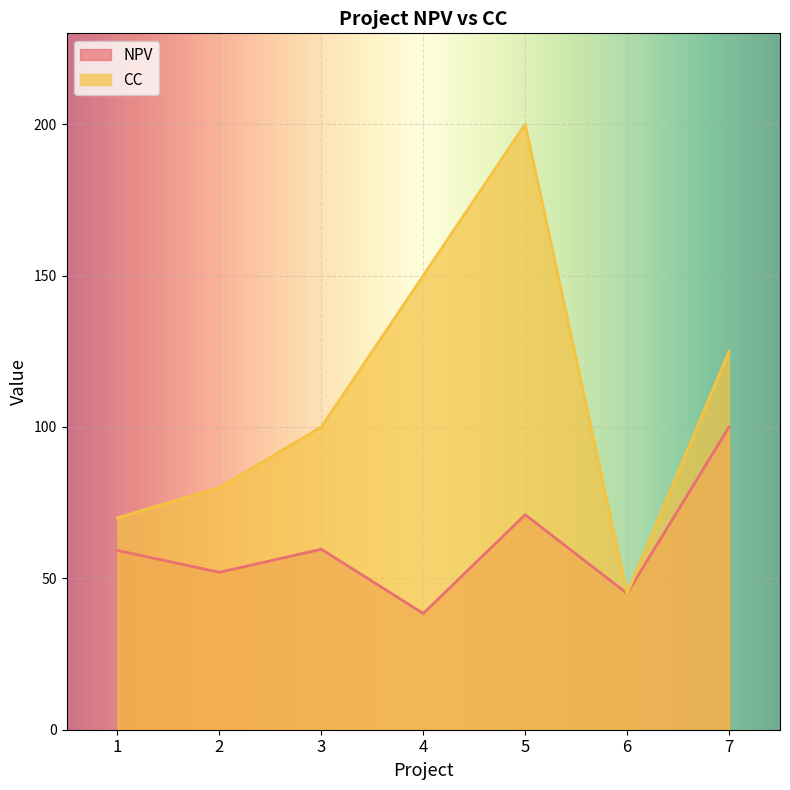

In CC, how many points are higher than both neighbors (excluding endpoints)?

1